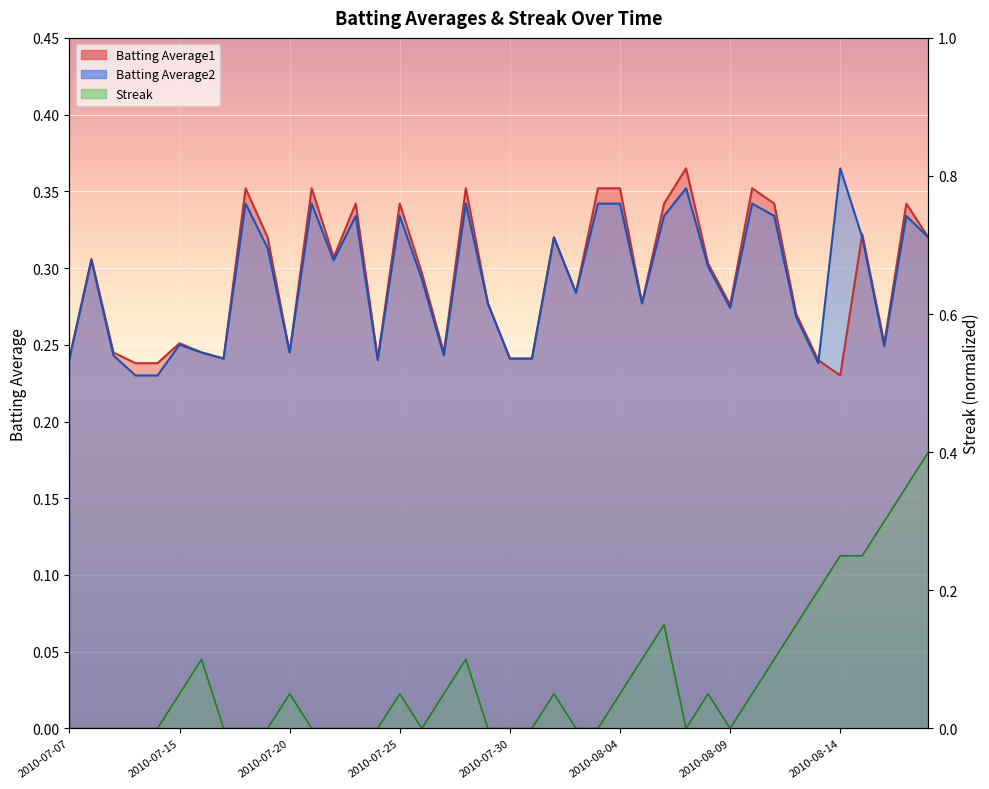

What is the label of the 35th point from the right?

2010-07-15